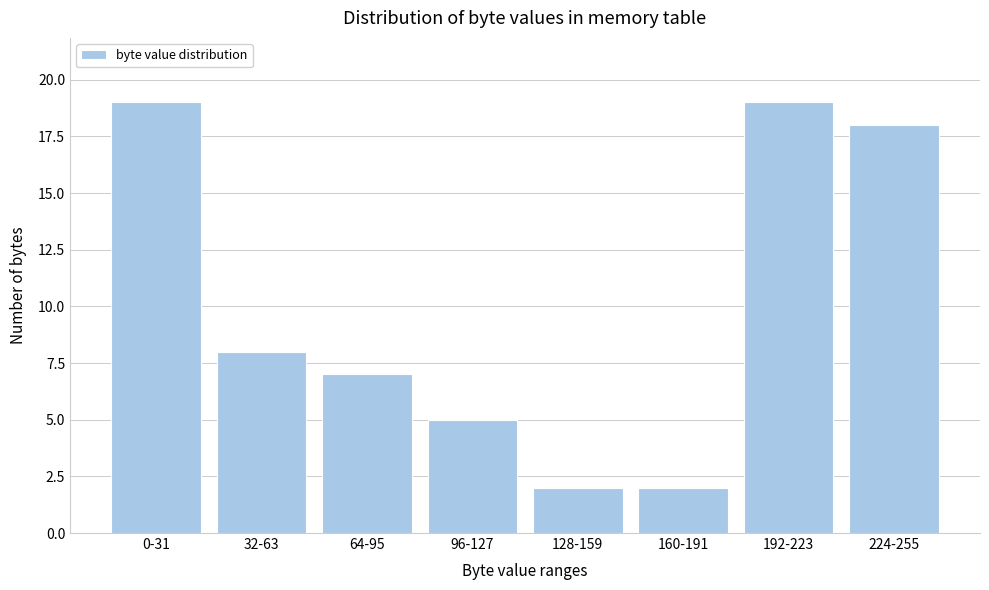

Reading left to right, what are all the values shown in this chart?

0-31=19	32-63=8	64-95=7	96-127=5	128-159=2	160-191=2	192-223=19	224-255=18